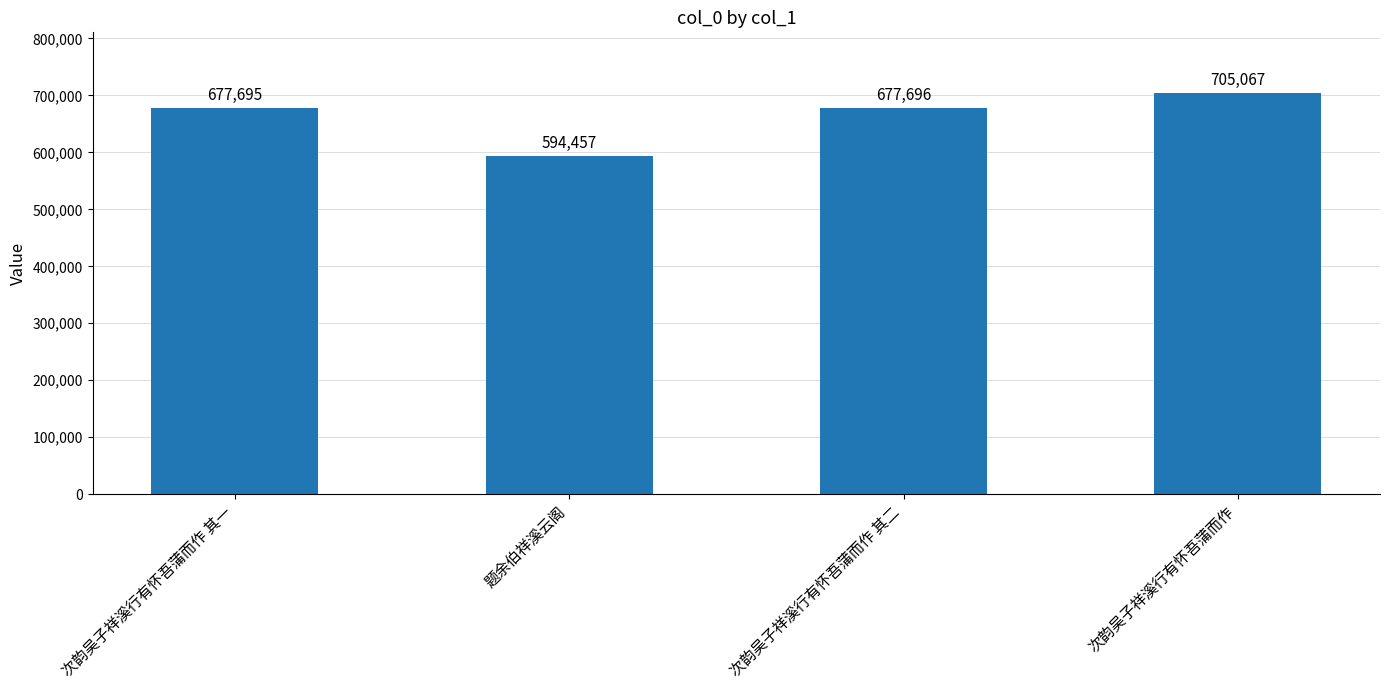

How many distinct data groups are displayed?

1